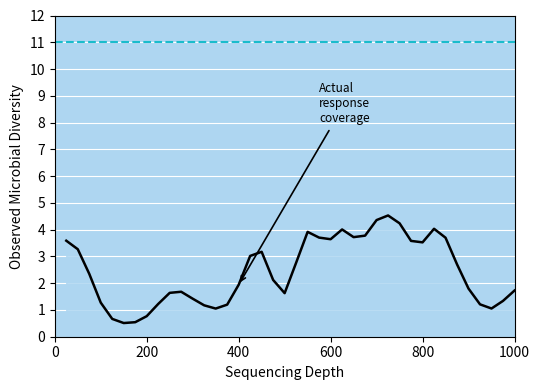

What is the minimum value shown in the chart?

0.5